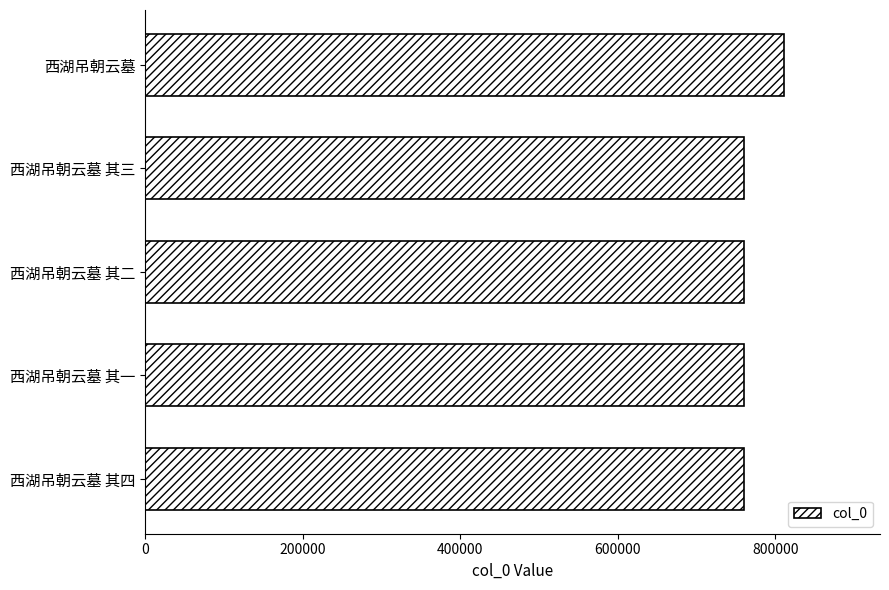

What is the ratio of the value at 西湖吊朝云墓 to the value at 西湖吊朝云墓 其三?

1.1